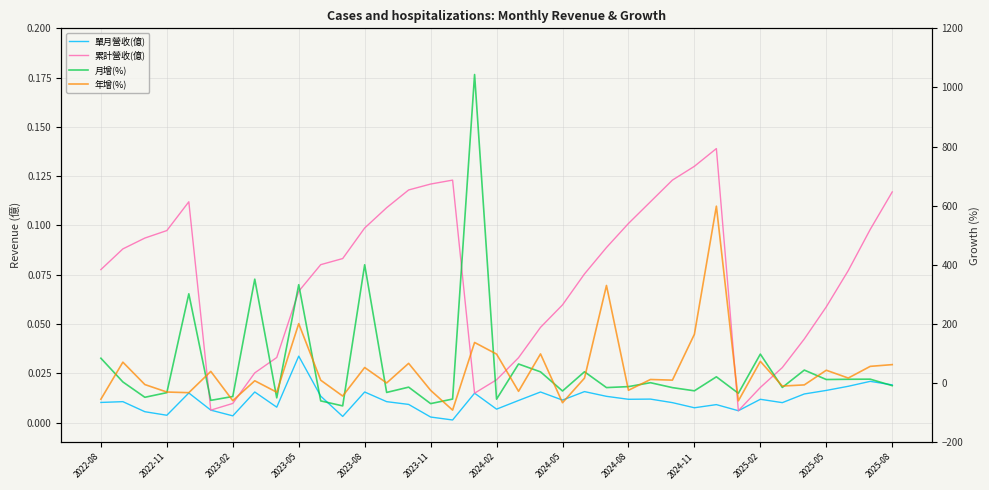

Which series has the largest range (max minus min)?

月增(%)